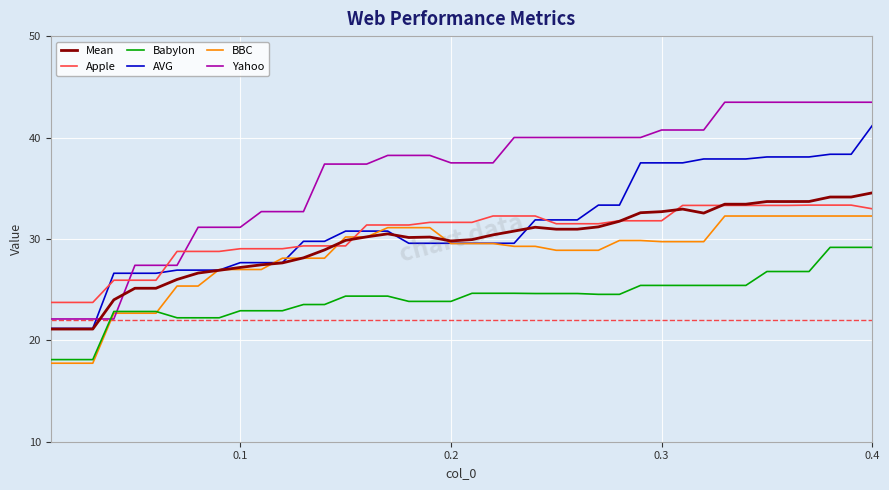

What is the maximum value for Apple?

33.3